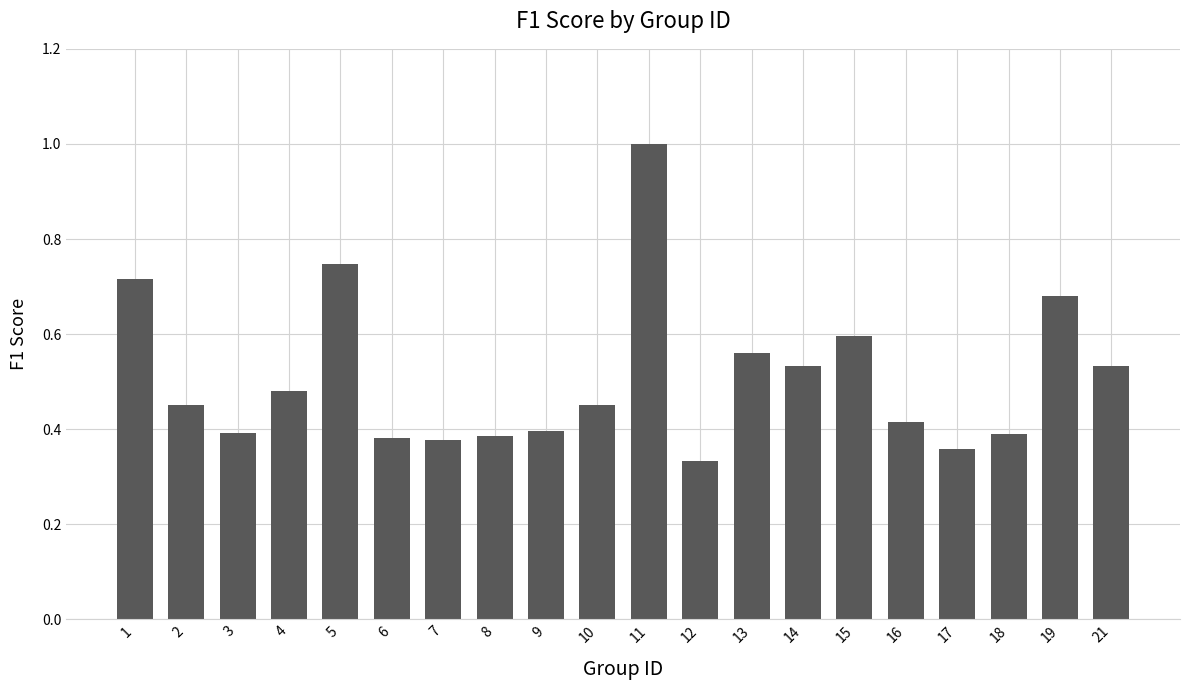

At which category does the chart reach its minimum across all series?

12